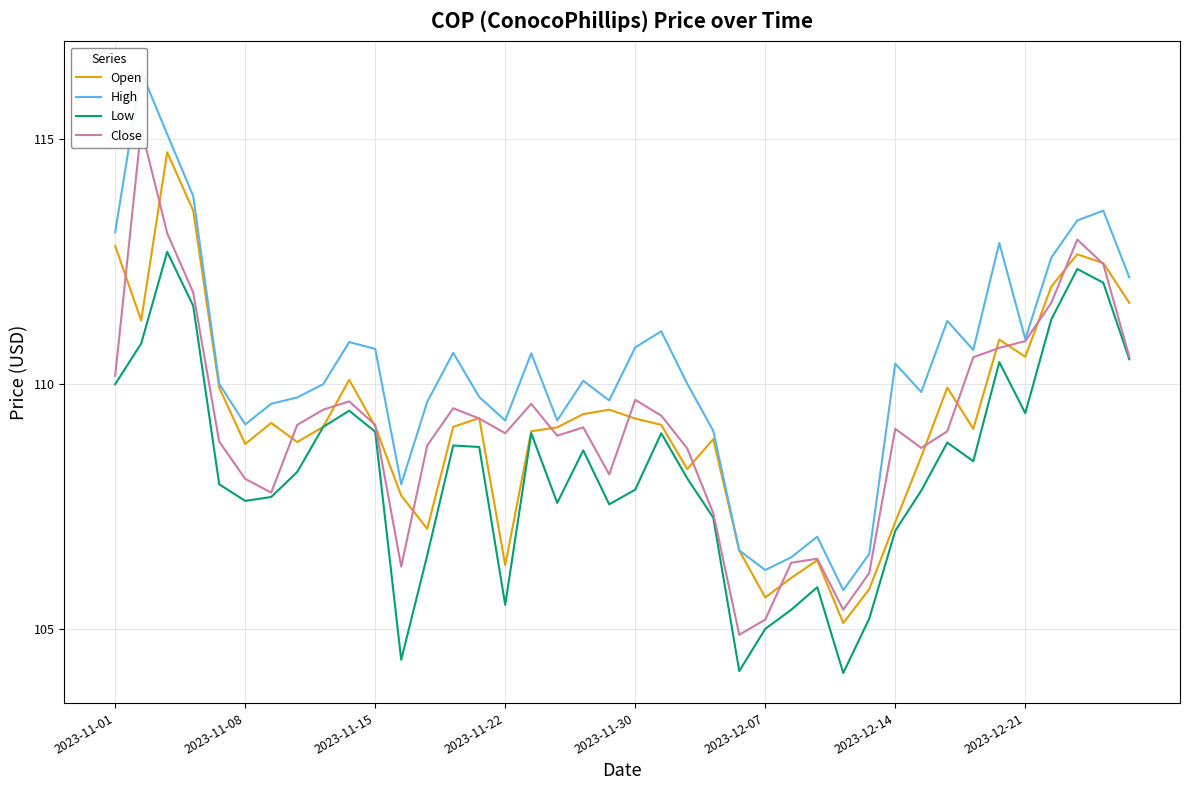

What is the minimum value shown in the chart?

104.1